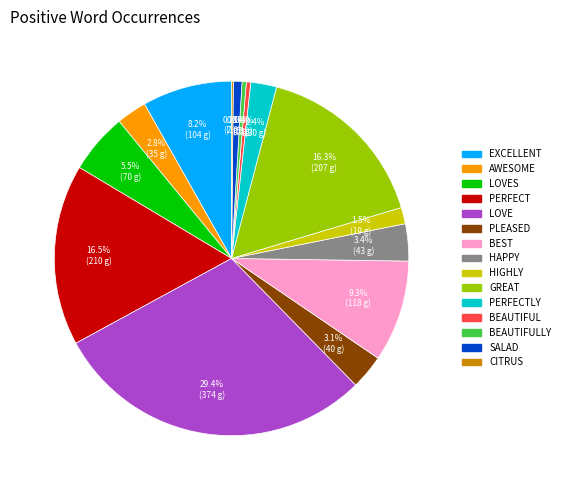

Is there a majority slice in this chart?

No